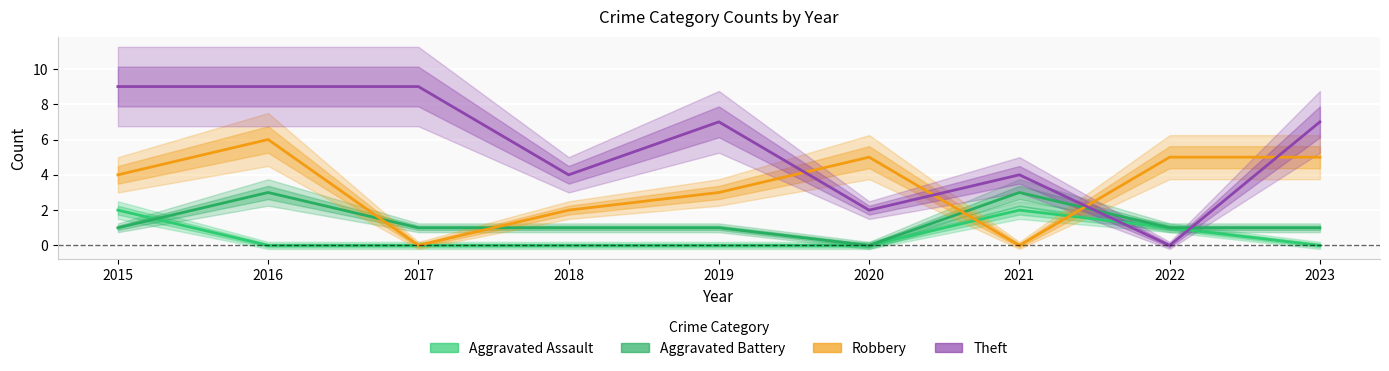

Which category has the lowest value in the Theft series?

2022